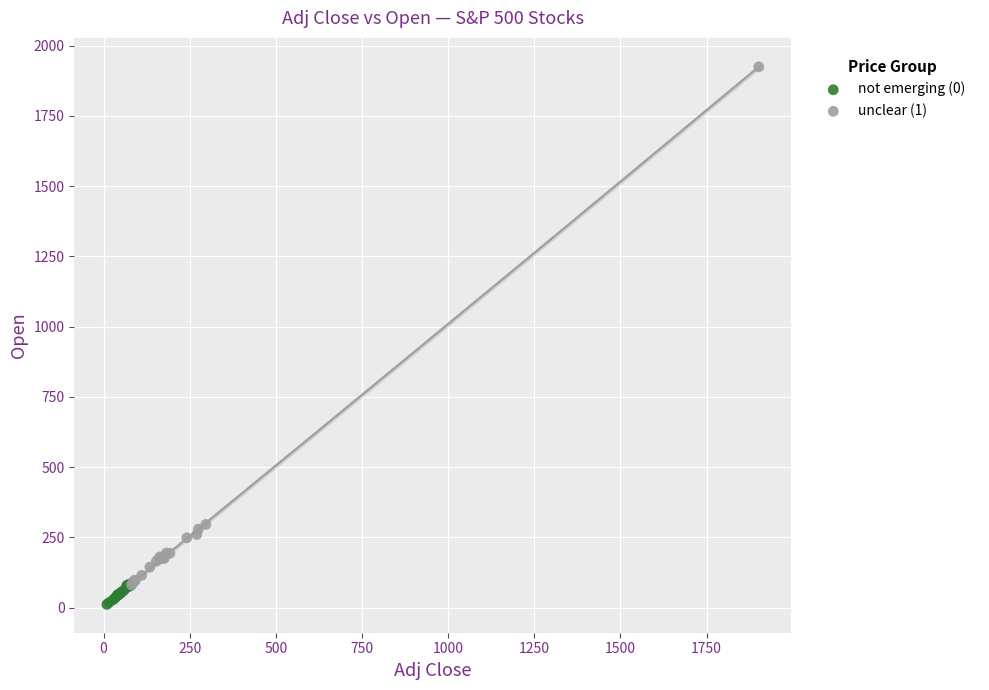

Which series contains the highest Y value?

unclear (1)